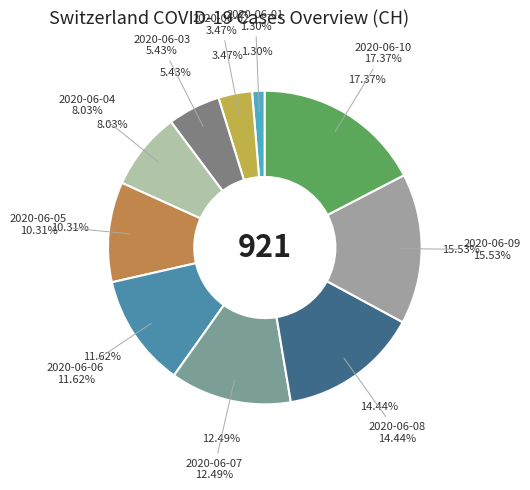

Is there any slice that represents more than half of the pie?

No